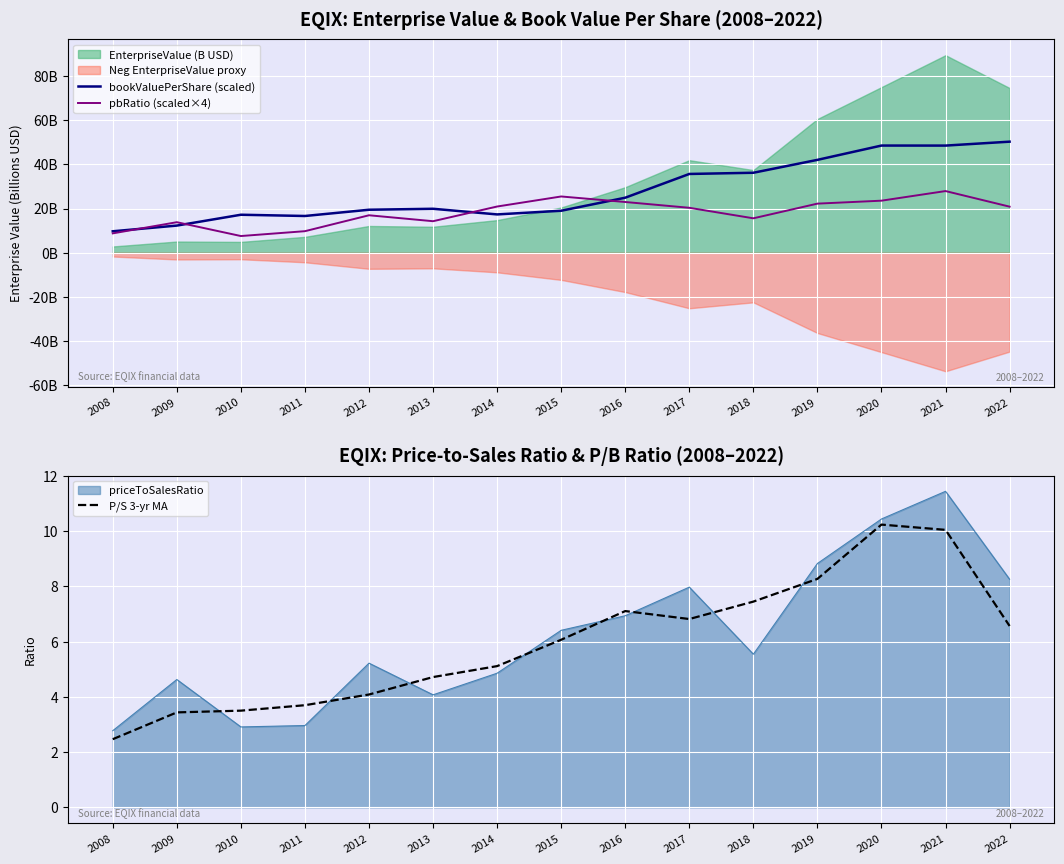

What is the difference between the pbRatio (scaled×4) values at 2008 and 2021?

19.1